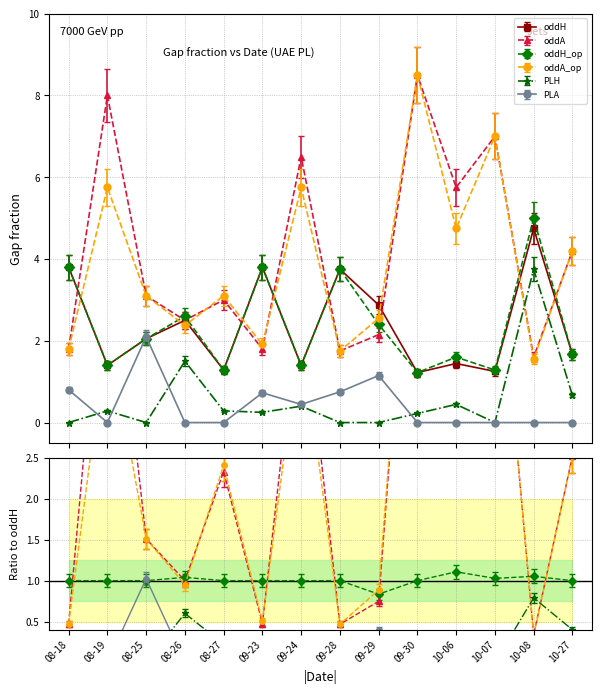

What is the label of the 4th point from the right?

10-06